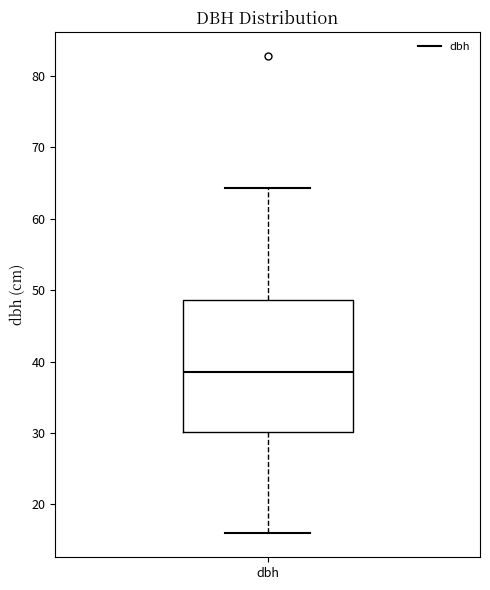

Where does the median line of the box for dbh sit on the y-axis? The values are not printed on the chart, so give them approximately, as read against the axis.

39